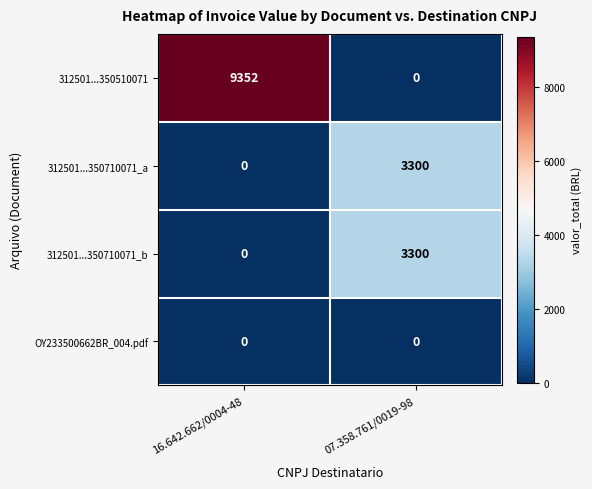

Reading right to left, what are all the values shown in this chart?

312501...350510071: 0	9352
312501...350710071_a: 3300	0
312501...350710071_b: 3300	0
OY233500662BR_004.pdf: 0	0